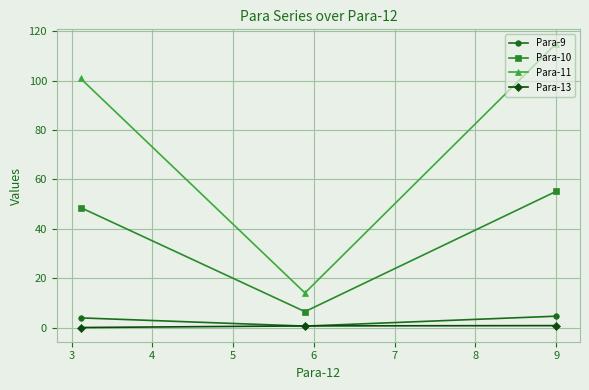

Which series has the largest range (max minus min)?

Para-11